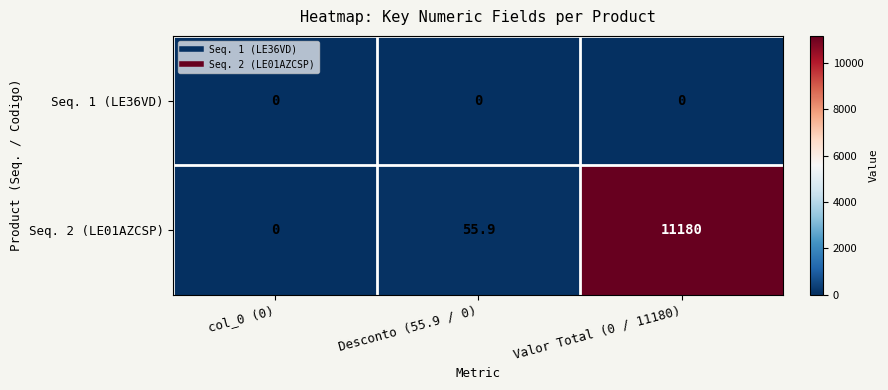

Reading right to left, list all the values displayed in this chart.

Seq. 1 (LE36VD): Valor Total (0 / 11180)=0.0	Desconto (55.9 / 0)=0.0	col_0 (0)=0.0
Seq. 2 (LE01AZCSP): Valor Total (0 / 11180)=11180.0	Desconto (55.9 / 0)=55.9	col_0 (0)=0.0